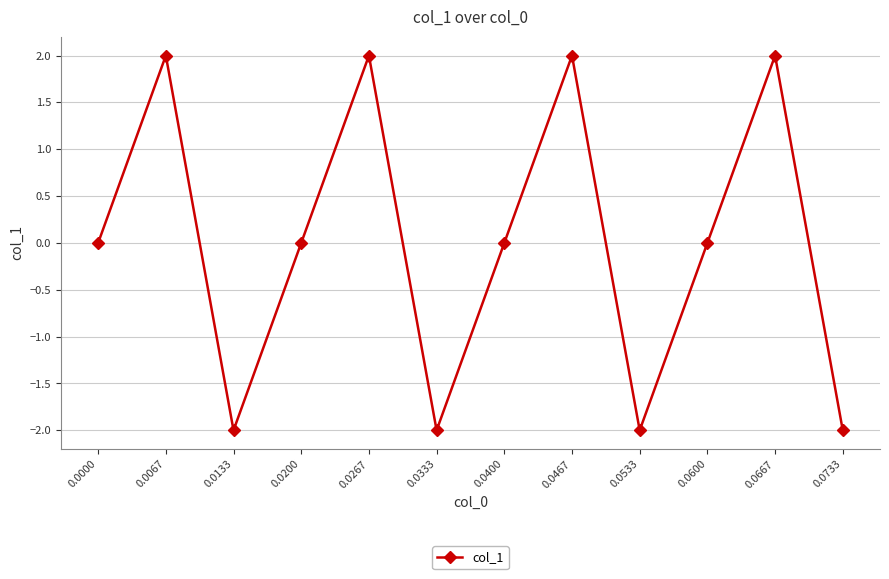

How many lines are shown in the chart?

1